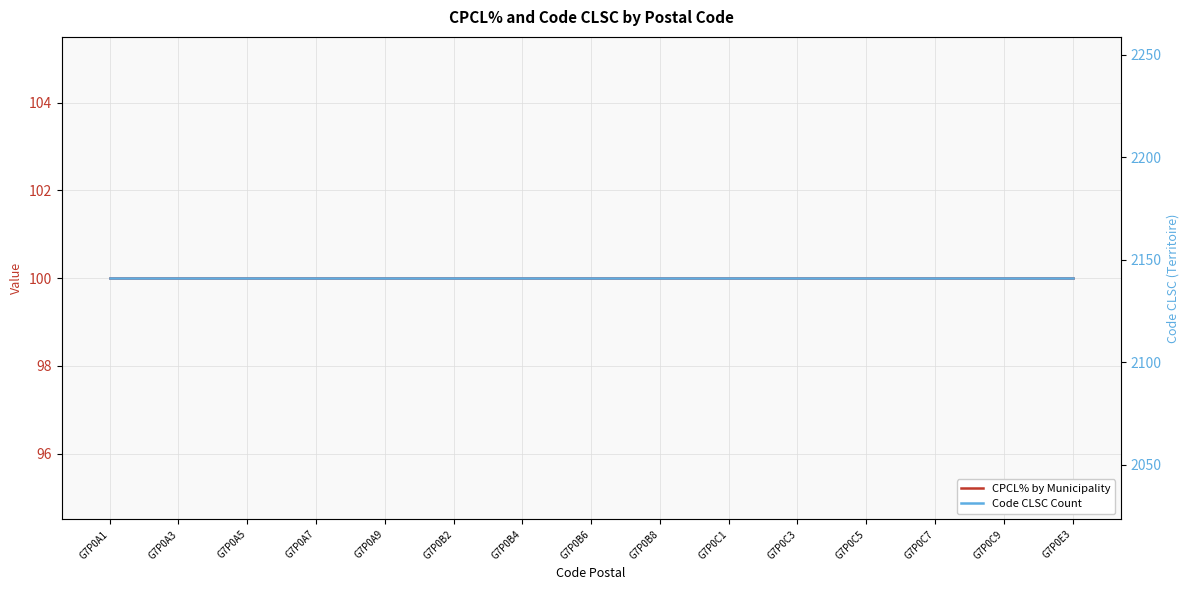

What is the lowest value of the Code CLSC Count series?

2141